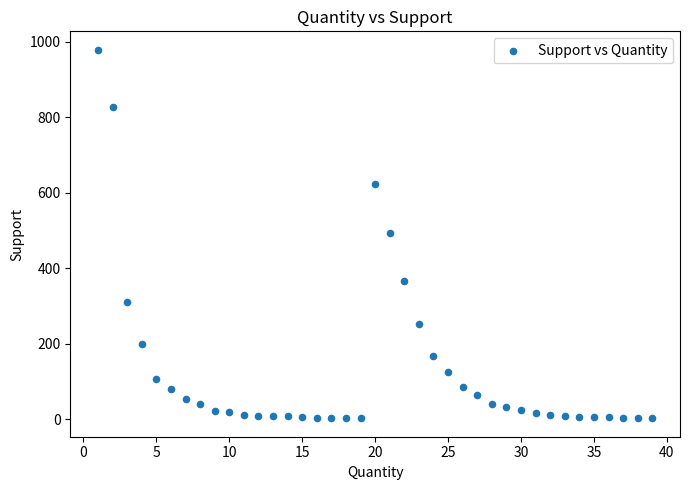

What is the range of X values (max minus min)?

38